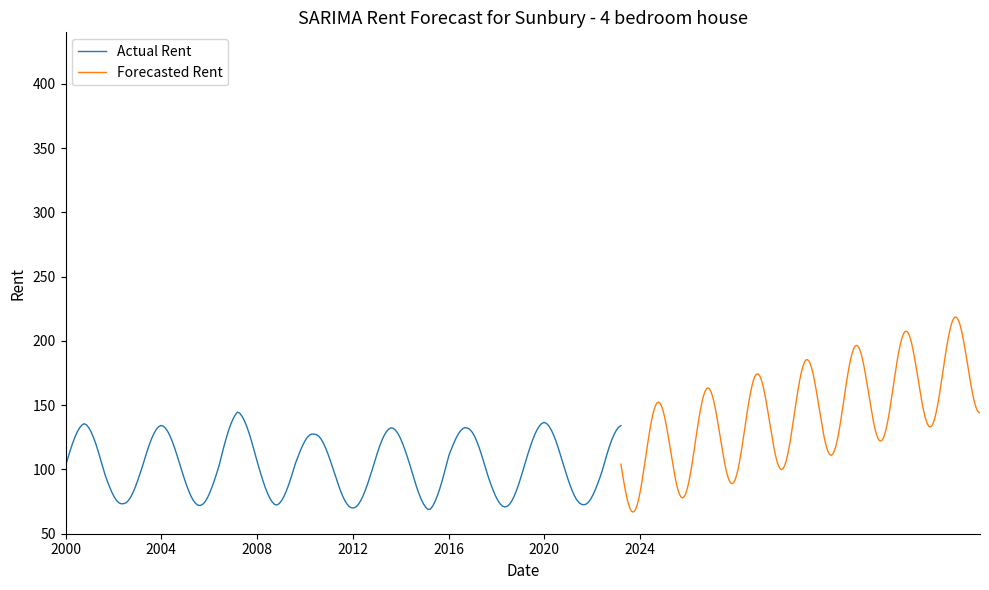

True or false: Actual Rent has more than 2 interior local peaks.

True